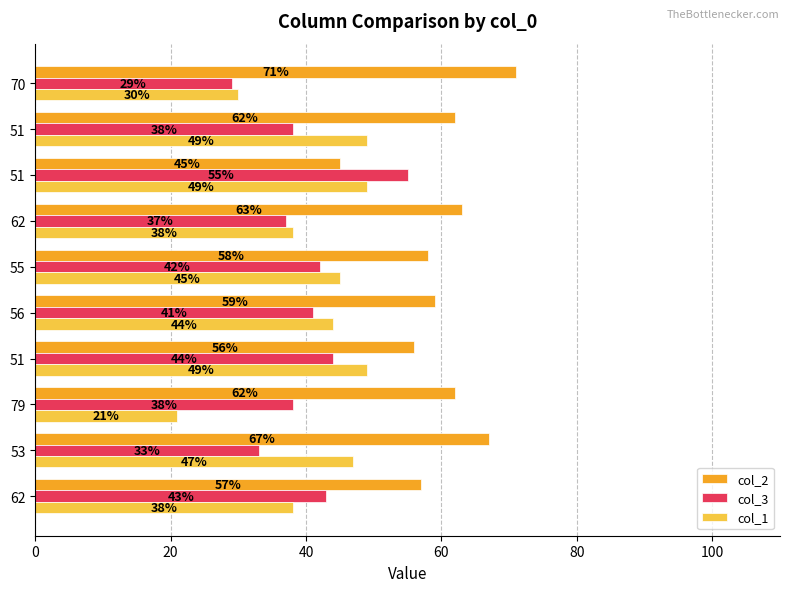

Which series has the largest range (max minus min)?

col_1